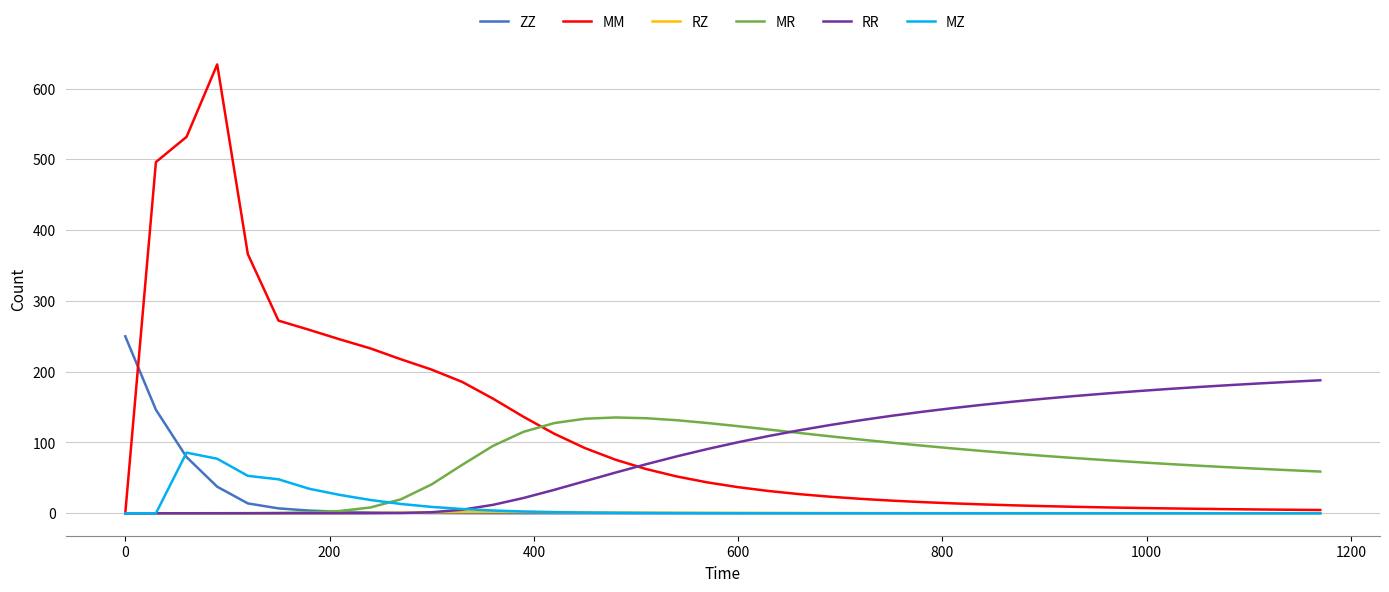

After their last crossing, which series has the higher values: MR or MM?

MR